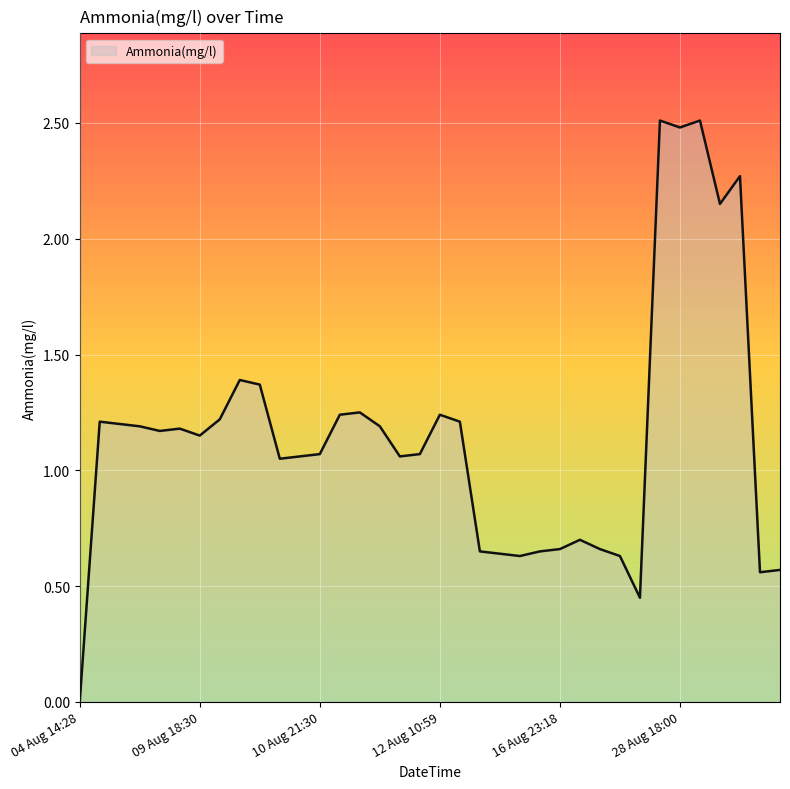

What is the greatest value displayed?

2.5